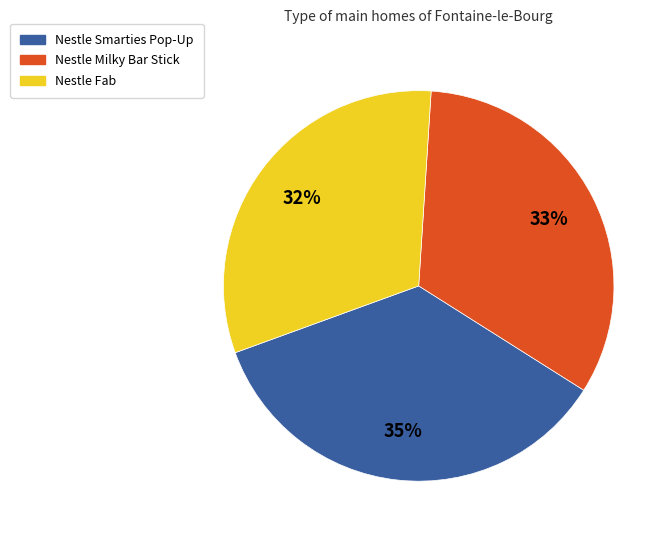

Does any single category account for the majority?

No